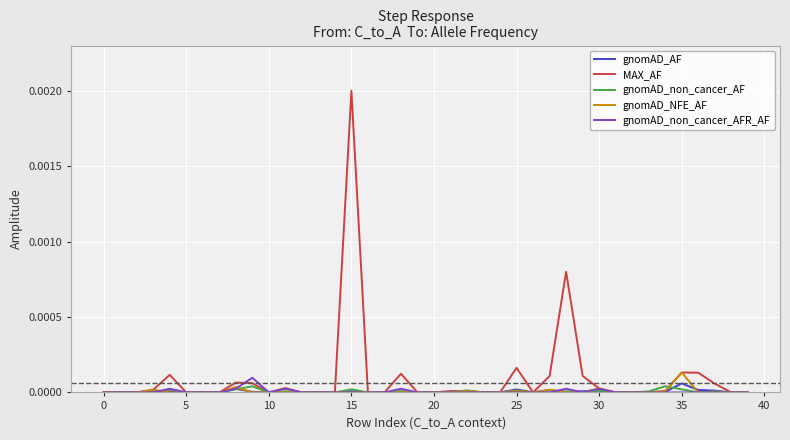

Which series has the largest total across all categories?

MAX_AF